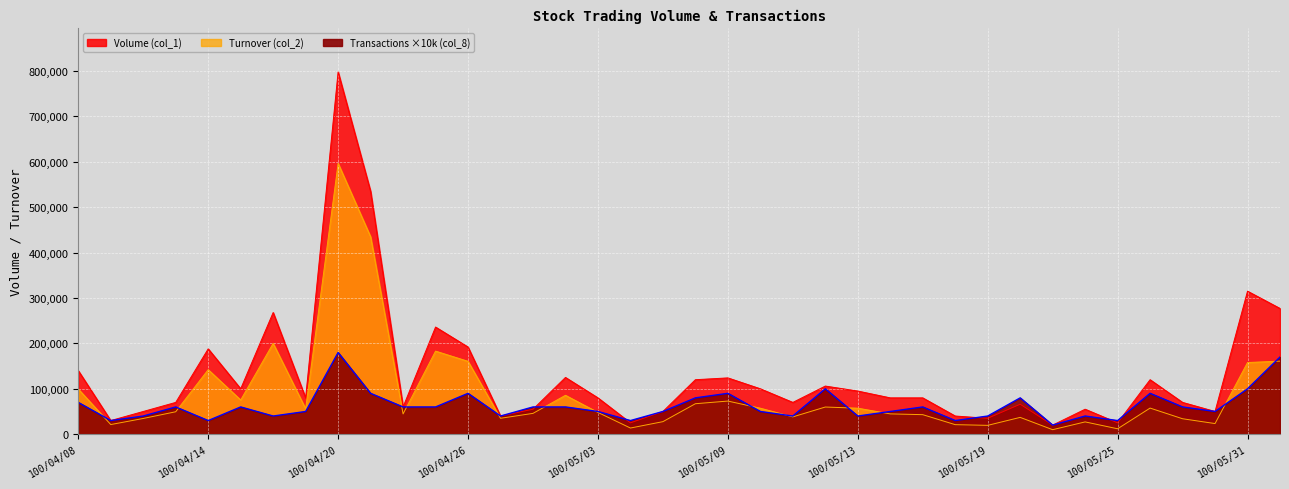

Is the value of Transactions (col_8) at 100/05/05 greater than the value of Turnover (col_2) at 100/05/26?

No